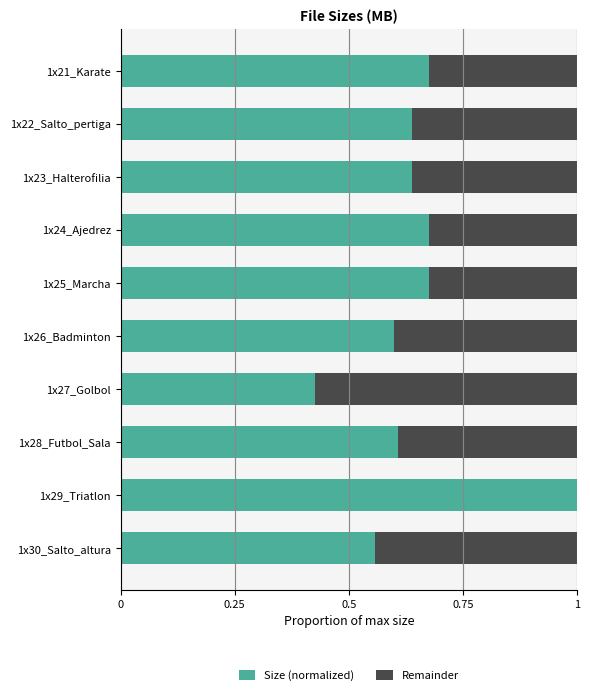

The Size (normalized) series shows 0.4 at 1x25_Marcha. True or false?

False